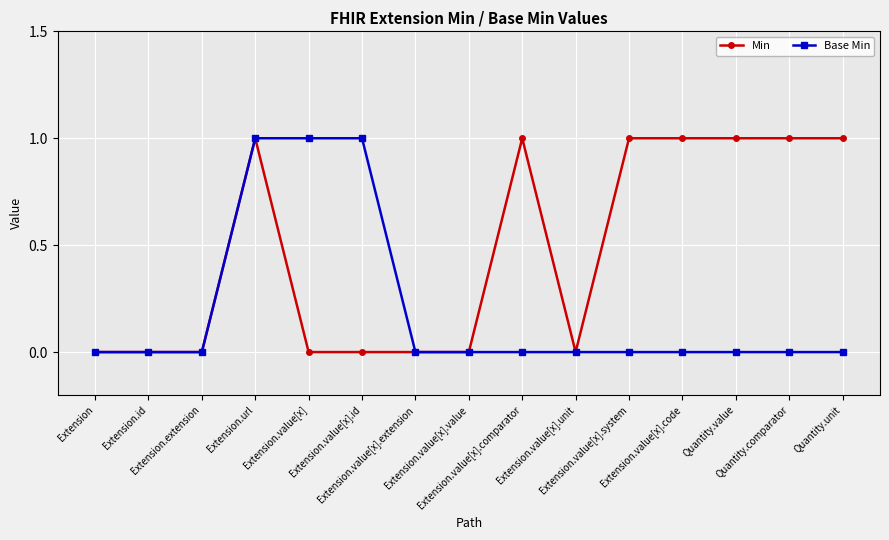

Read the Base Min value at Extension.value[x].id.

1